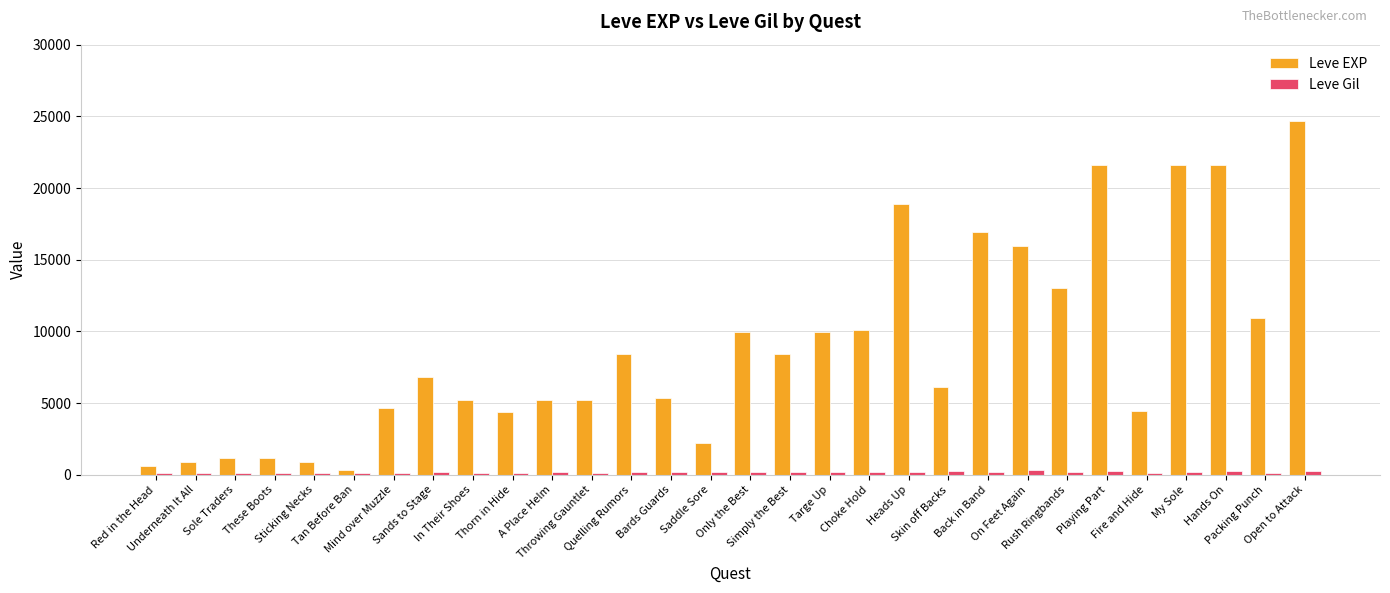

Is the value of Leve Gil at In Their Shoes greater than the value of Leve EXP at Mind over Muzzle?

No